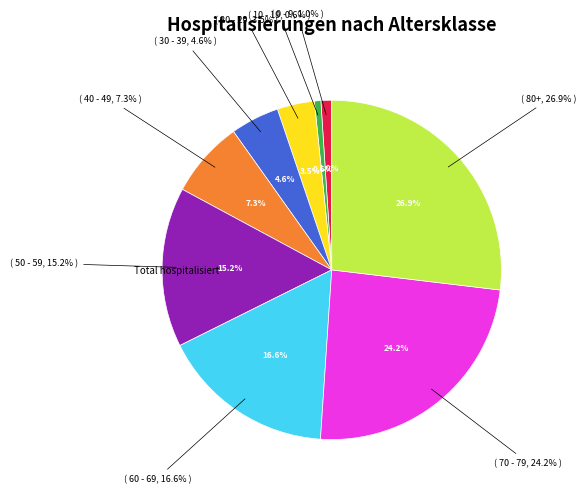

What portion of the pie excludes 10 - 19?

99.4%